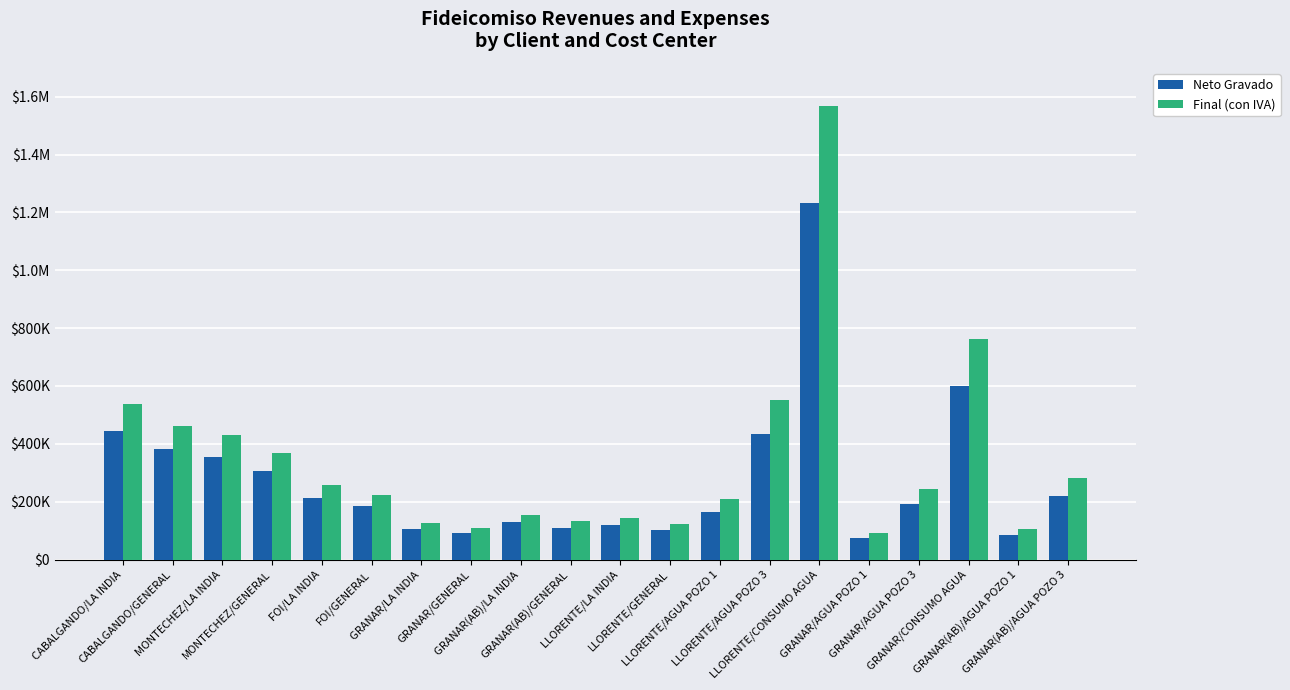

What is the difference between the maximum and minimum values in the Neto Gravado series?

1161187